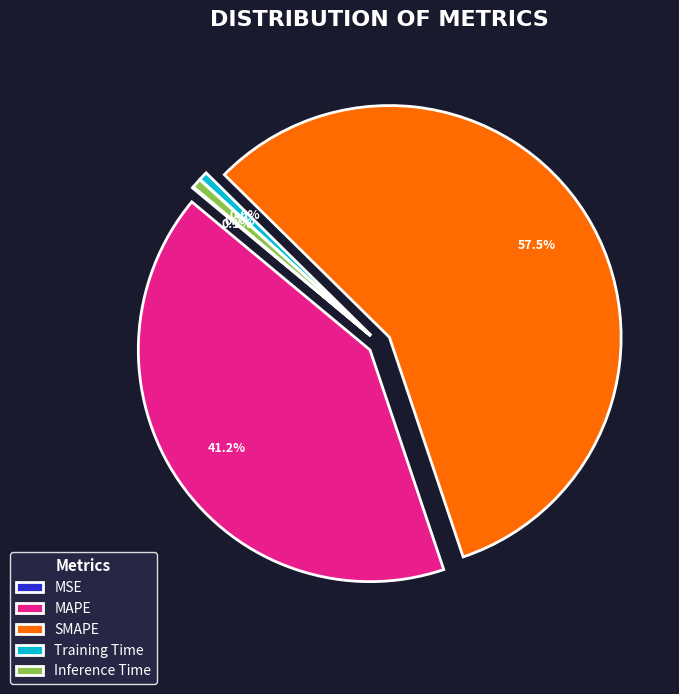

What is the largest slice in the pie chart?

SMAPE